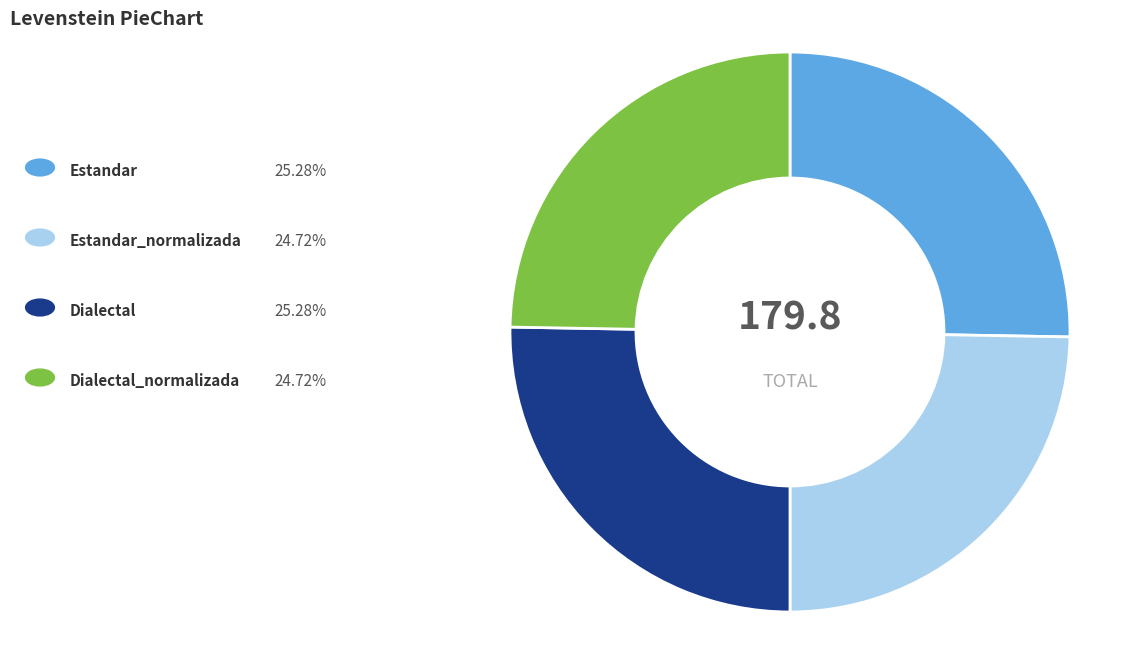

Does any single category account for the majority?

No